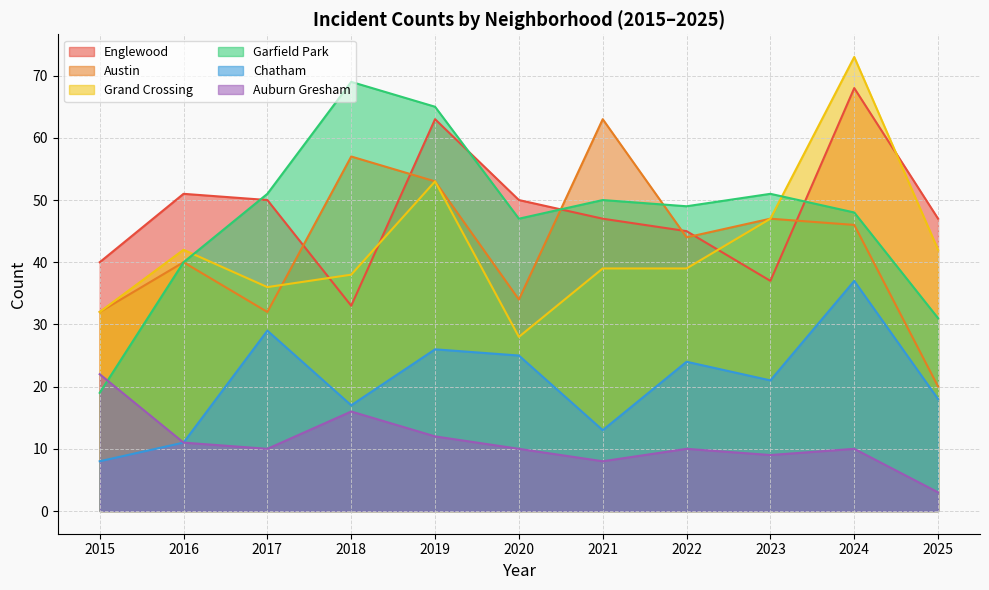

Reading right to left, list all the values displayed in this chart.

Englewood: 2025=47	2024=68	2023=37	2022=45	2021=47	2020=50	2019=63	2018=33	2017=50	2016=51	2015=40
Austin: 2025=20	2024=46	2023=47	2022=44	2021=63	2020=34	2019=53	2018=57	2017=32	2016=40	2015=32
Grand Crossing: 2025=42	2024=73	2023=47	2022=39	2021=39	2020=28	2019=53	2018=38	2017=36	2016=42	2015=32
Garfield Park: 2025=31	2024=48	2023=51	2022=49	2021=50	2020=47	2019=65	2018=69	2017=51	2016=40	2015=19
Chatham: 2025=18	2024=37	2023=21	2022=24	2021=13	2020=25	2019=26	2018=17	2017=29	2016=11	2015=8
Auburn Gresham: 2025=3	2024=10	2023=9	2022=10	2021=8	2020=10	2019=12	2018=16	2017=10	2016=11	2015=22